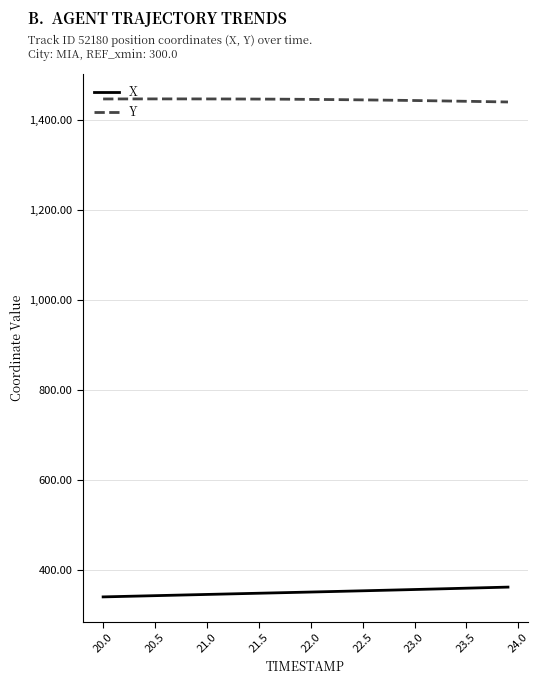

What is the highest value of the X series?

360.9